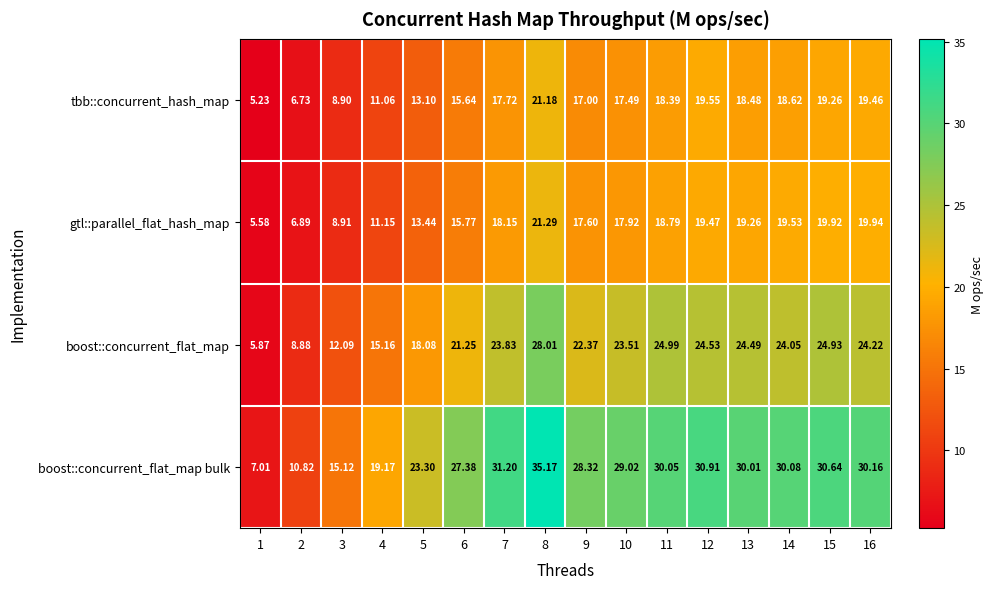

Which series has the widest spread of values?

boost::concurrent_flat_map bulk